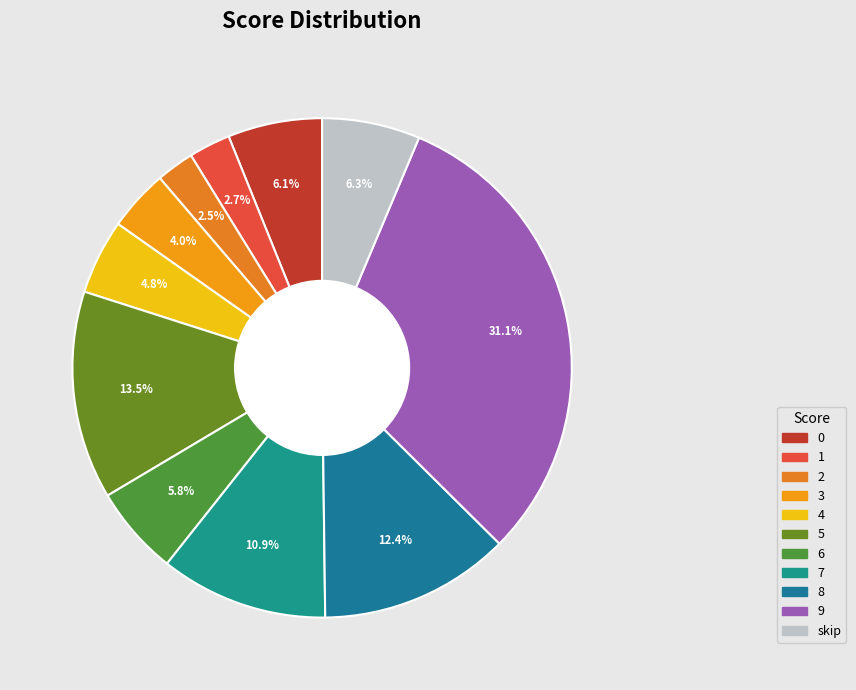

Rank the categories by value from lowest to highest.

2, 1, 3, 4, 6, 0, skip, 7, 8, 5, 9